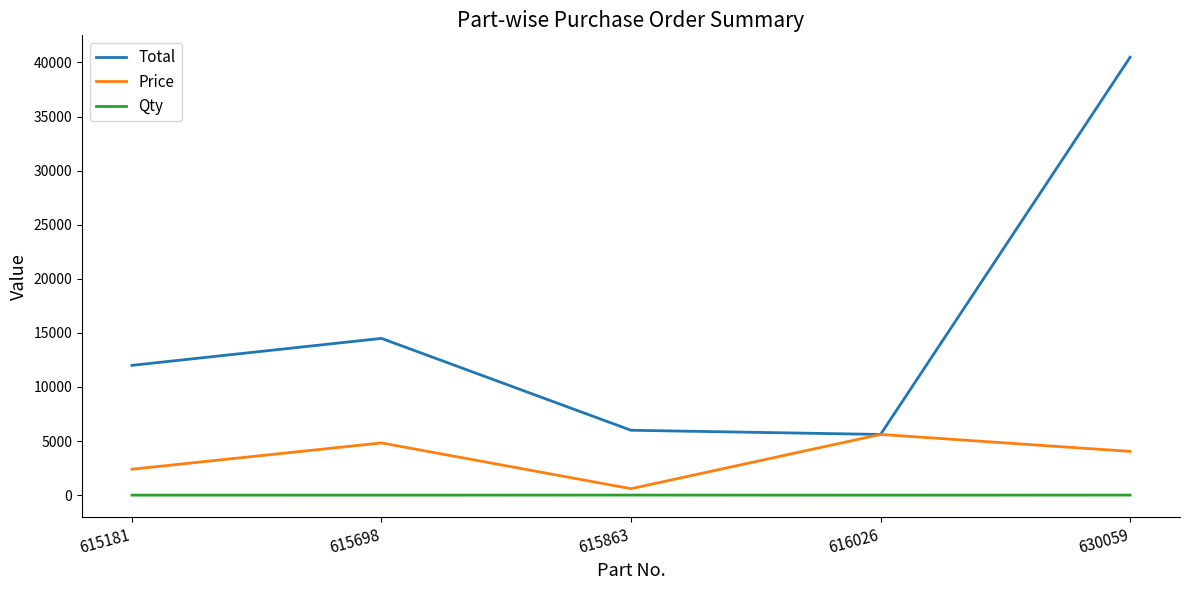

Which label corresponds to the largest value in the chart?

630059